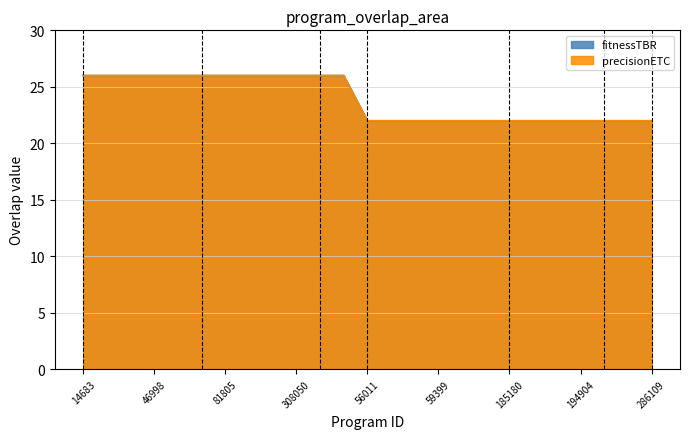

Reading left to right, what are all the values shown in this chart?

fitnessTBR: 26	26	26	26	26	26	26	26	26	26	26	26	22	22	22	22	22	22	22	22	22	22	22	22	22
precisionETC: 26	26	26	26	26	26	26	26	26	26	26	26	22	22	22	22	22	22	22	22	22	22	22	22	22